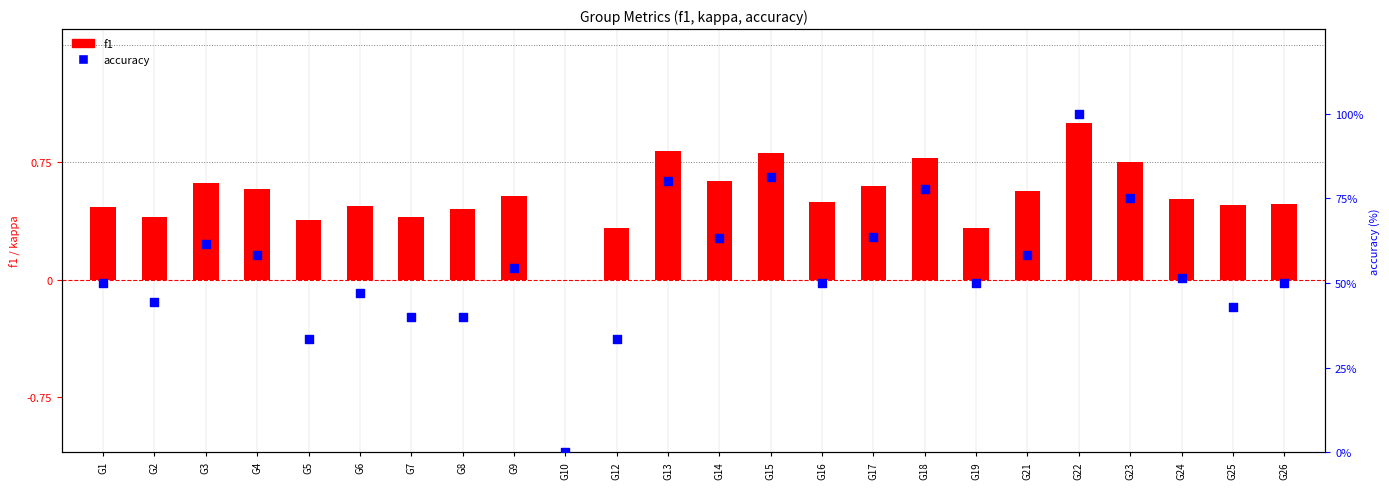

At how many categories does at least one series exceed 97?

1